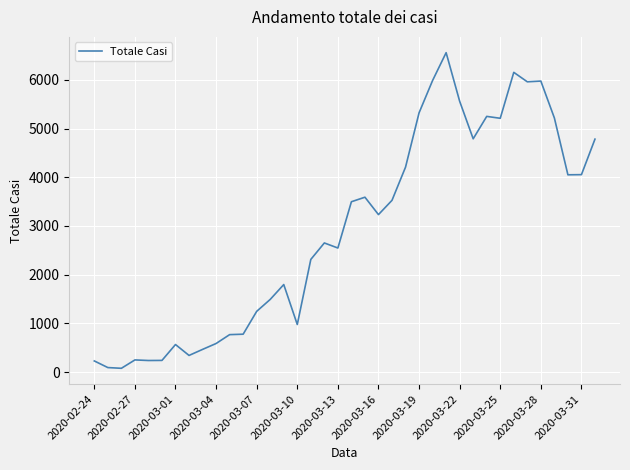

What is the difference between the maximum and minimum values?

6479